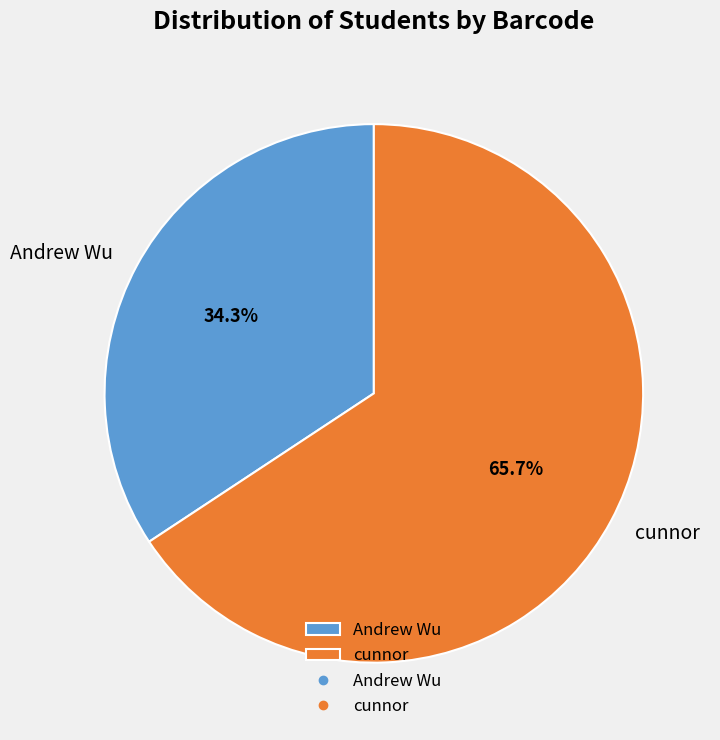

To the nearest percent, what is the combined percentage of cunnor and Andrew Wu?

100%